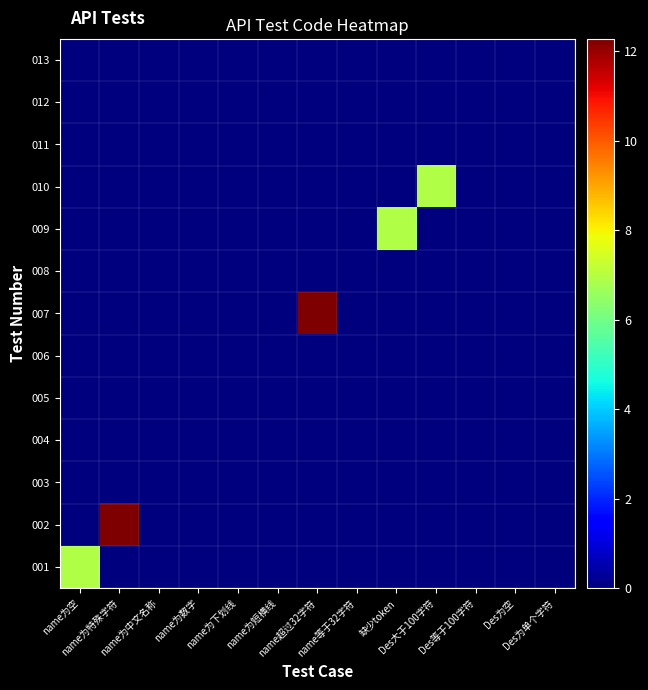

Reading left to right, extract all data points from this chart.

001: name为空=6.9	name为特殊字符=0.0	name为中文名称=0.0	name为数字=0.0	name为下划线=0.0	name为短横线=0.0	name超过32字符=0.0	name等于32字符=0.0	缺少token=0.0	Des大于100字符=0.0	Des等于100字符=0.0	Des为空=0.0	Des为单个字符=0.0
002: name为空=0.0	name为特殊字符=12.3	name为中文名称=0.0	name为数字=0.0	name为下划线=0.0	name为短横线=0.0	name超过32字符=0.0	name等于32字符=0.0	缺少token=0.0	Des大于100字符=0.0	Des等于100字符=0.0	Des为空=0.0	Des为单个字符=0.0
003: name为空=0.0	name为特殊字符=0.0	name为中文名称=0.0	name为数字=0.0	name为下划线=0.0	name为短横线=0.0	name超过32字符=0.0	name等于32字符=0.0	缺少token=0.0	Des大于100字符=0.0	Des等于100字符=0.0	Des为空=0.0	Des为单个字符=0.0
004: name为空=0.0	name为特殊字符=0.0	name为中文名称=0.0	name为数字=0.0	name为下划线=0.0	name为短横线=0.0	name超过32字符=0.0	name等于32字符=0.0	缺少token=0.0	Des大于100字符=0.0	Des等于100字符=0.0	Des为空=0.0	Des为单个字符=0.0
005: name为空=0.0	name为特殊字符=0.0	name为中文名称=0.0	name为数字=0.0	name为下划线=0.0	name为短横线=0.0	name超过32字符=0.0	name等于32字符=0.0	缺少token=0.0	Des大于100字符=0.0	Des等于100字符=0.0	Des为空=0.0	Des为单个字符=0.0
006: name为空=0.0	name为特殊字符=0.0	name为中文名称=0.0	name为数字=0.0	name为下划线=0.0	name为短横线=0.0	name超过32字符=0.0	name等于32字符=0.0	缺少token=0.0	Des大于100字符=0.0	Des等于100字符=0.0	Des为空=0.0	Des为单个字符=0.0
007: name为空=0.0	name为特殊字符=0.0	name为中文名称=0.0	name为数字=0.0	name为下划线=0.0	name为短横线=0.0	name超过32字符=12.3	name等于32字符=0.0	缺少token=0.0	Des大于100字符=0.0	Des等于100字符=0.0	Des为空=0.0	Des为单个字符=0.0
008: name为空=0.0	name为特殊字符=0.0	name为中文名称=0.0	name为数字=0.0	name为下划线=0.0	name为短横线=0.0	name超过32字符=0.0	name等于32字符=0.0	缺少token=0.0	Des大于100字符=0.0	Des等于100字符=0.0	Des为空=0.0	Des为单个字符=0.0
009: name为空=0.0	name为特殊字符=0.0	name为中文名称=0.0	name为数字=0.0	name为下划线=0.0	name为短横线=0.0	name超过32字符=0.0	name等于32字符=0.0	缺少token=6.9	Des大于100字符=0.0	Des等于100字符=0.0	Des为空=0.0	Des为单个字符=0.0
010: name为空=0.0	name为特殊字符=0.0	name为中文名称=0.0	name为数字=0.0	name为下划线=0.0	name为短横线=0.0	name超过32字符=0.0	name等于32字符=0.0	缺少token=0.0	Des大于100字符=6.9	Des等于100字符=0.0	Des为空=0.0	Des为单个字符=0.0
011: name为空=0.0	name为特殊字符=0.0	name为中文名称=0.0	name为数字=0.0	name为下划线=0.0	name为短横线=0.0	name超过32字符=0.0	name等于32字符=0.0	缺少token=0.0	Des大于100字符=0.0	Des等于100字符=0.0	Des为空=0.0	Des为单个字符=0.0
012: name为空=0.0	name为特殊字符=0.0	name为中文名称=0.0	name为数字=0.0	name为下划线=0.0	name为短横线=0.0	name超过32字符=0.0	name等于32字符=0.0	缺少token=0.0	Des大于100字符=0.0	Des等于100字符=0.0	Des为空=0.0	Des为单个字符=0.0
013: name为空=0.0	name为特殊字符=0.0	name为中文名称=0.0	name为数字=0.0	name为下划线=0.0	name为短横线=0.0	name超过32字符=0.0	name等于32字符=0.0	缺少token=0.0	Des大于100字符=0.0	Des等于100字符=0.0	Des为空=0.0	Des为单个字符=0.0